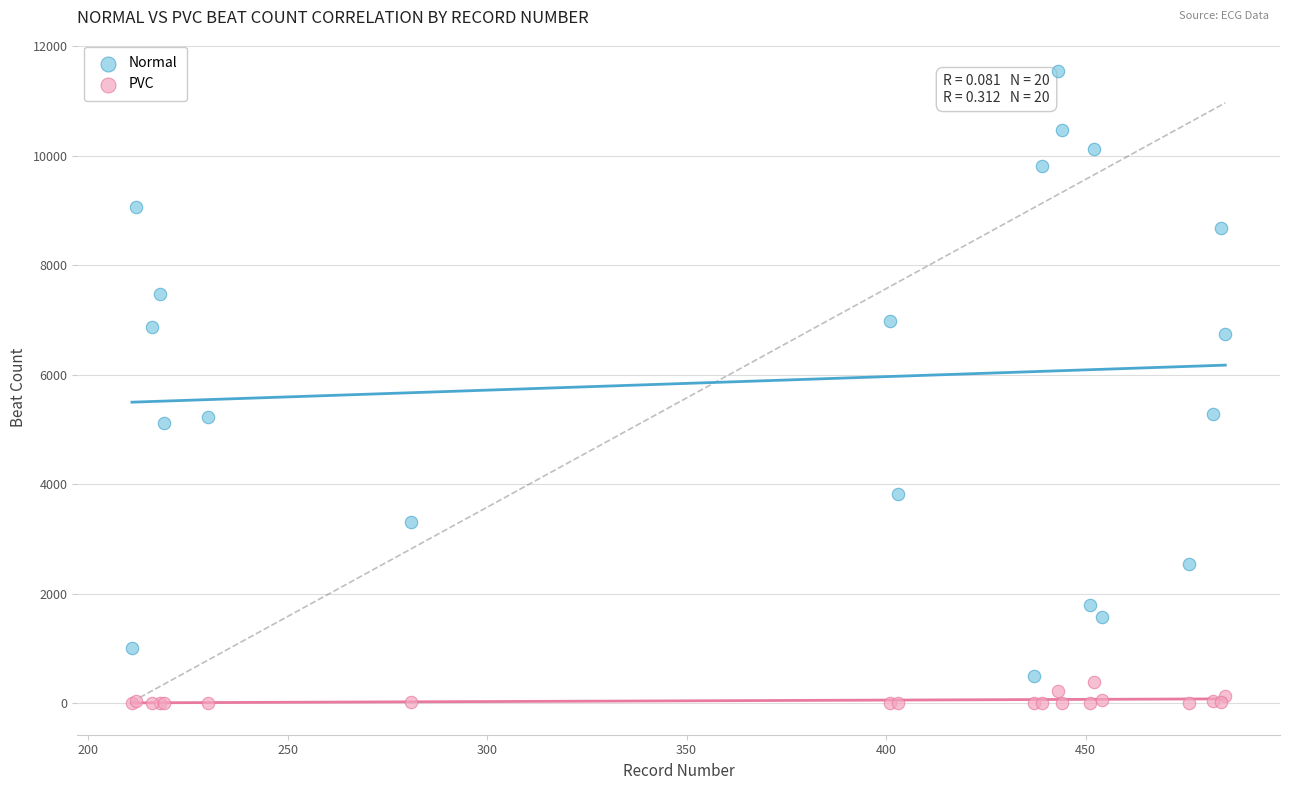

Which series reaches the maximum Y coordinate?

Normal